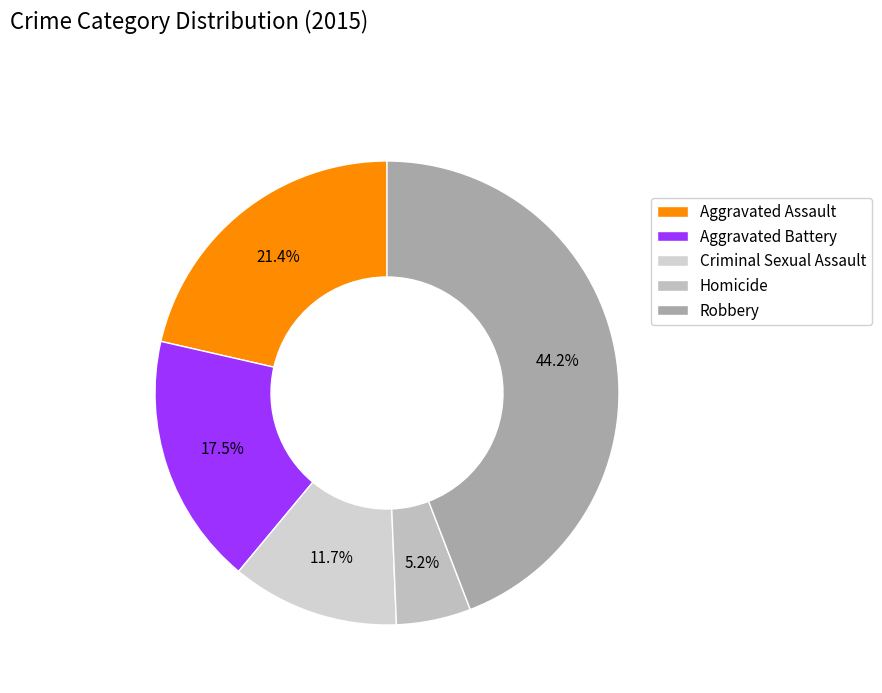

Is there a majority slice in this chart?

No